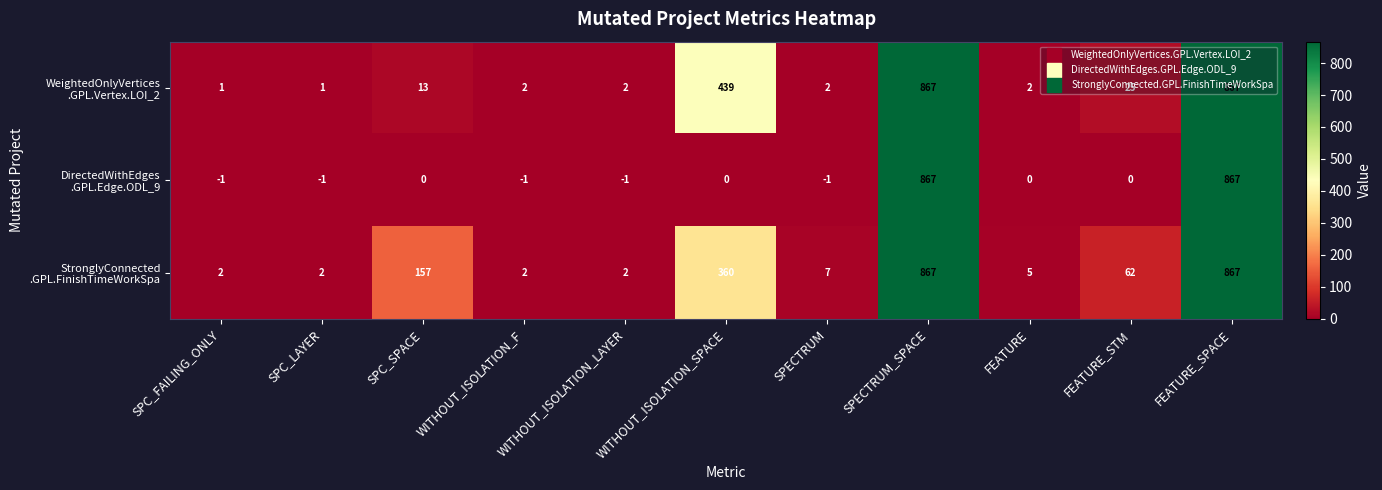

What is the spread (max minus min) of values at WITHOUT_ISOLATION_F?

3